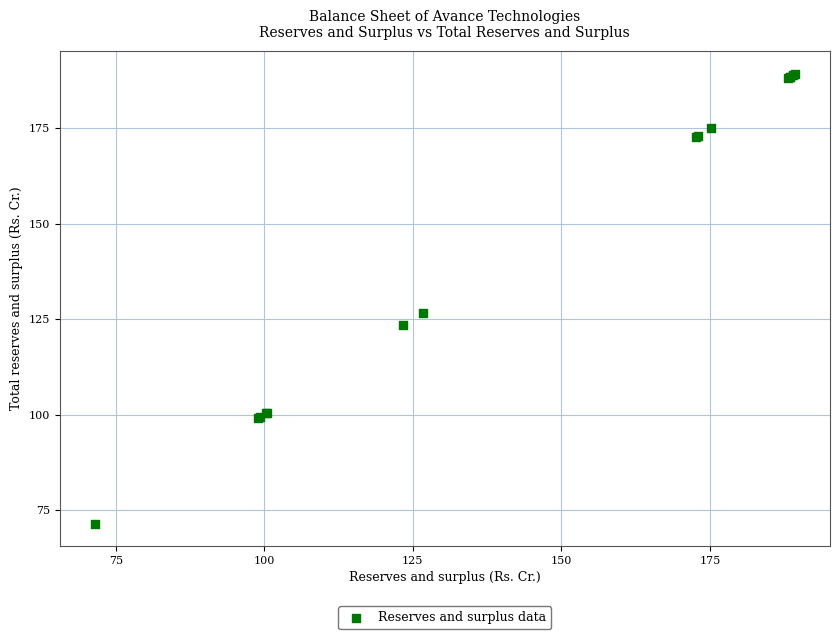

What Y value in the scatter plot is closest to 130?

126.7